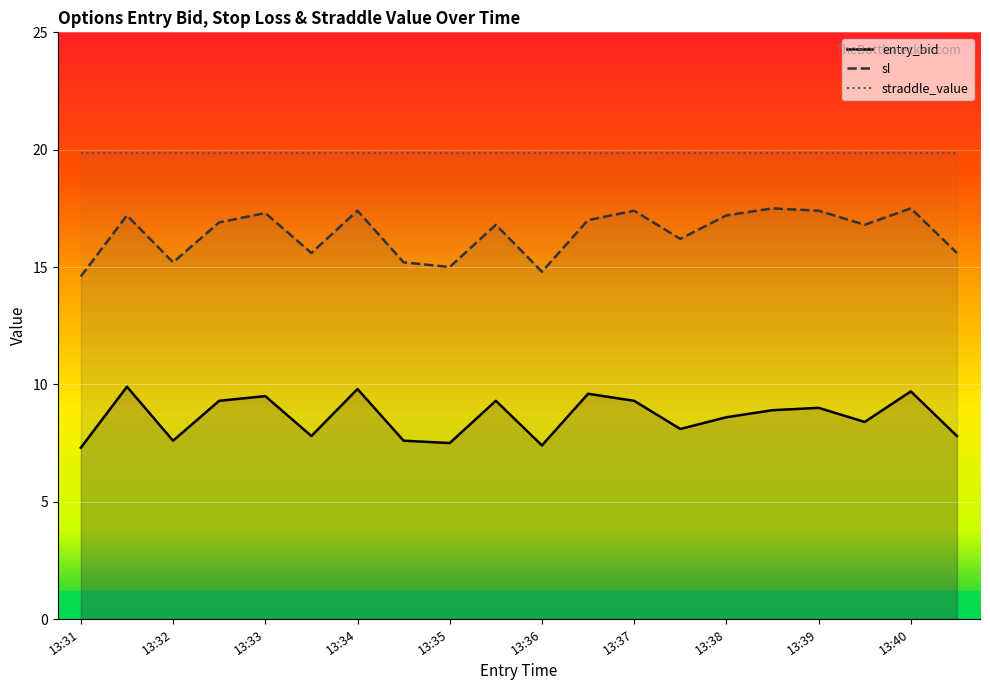

True or false: sl has more than 1 points higher than both neighbors.

True